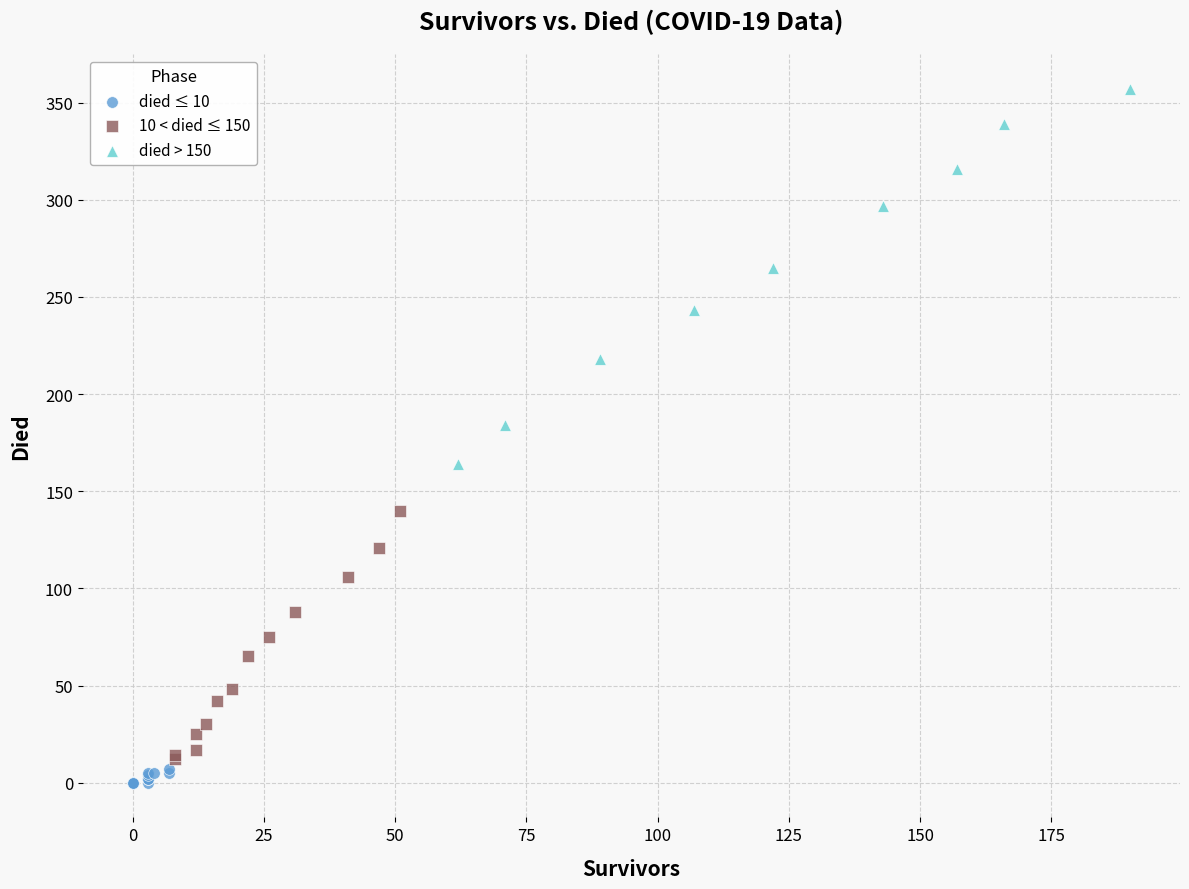

What are all the series names shown in the legend?

died ≤ 10, 10 < died ≤ 150, died > 150